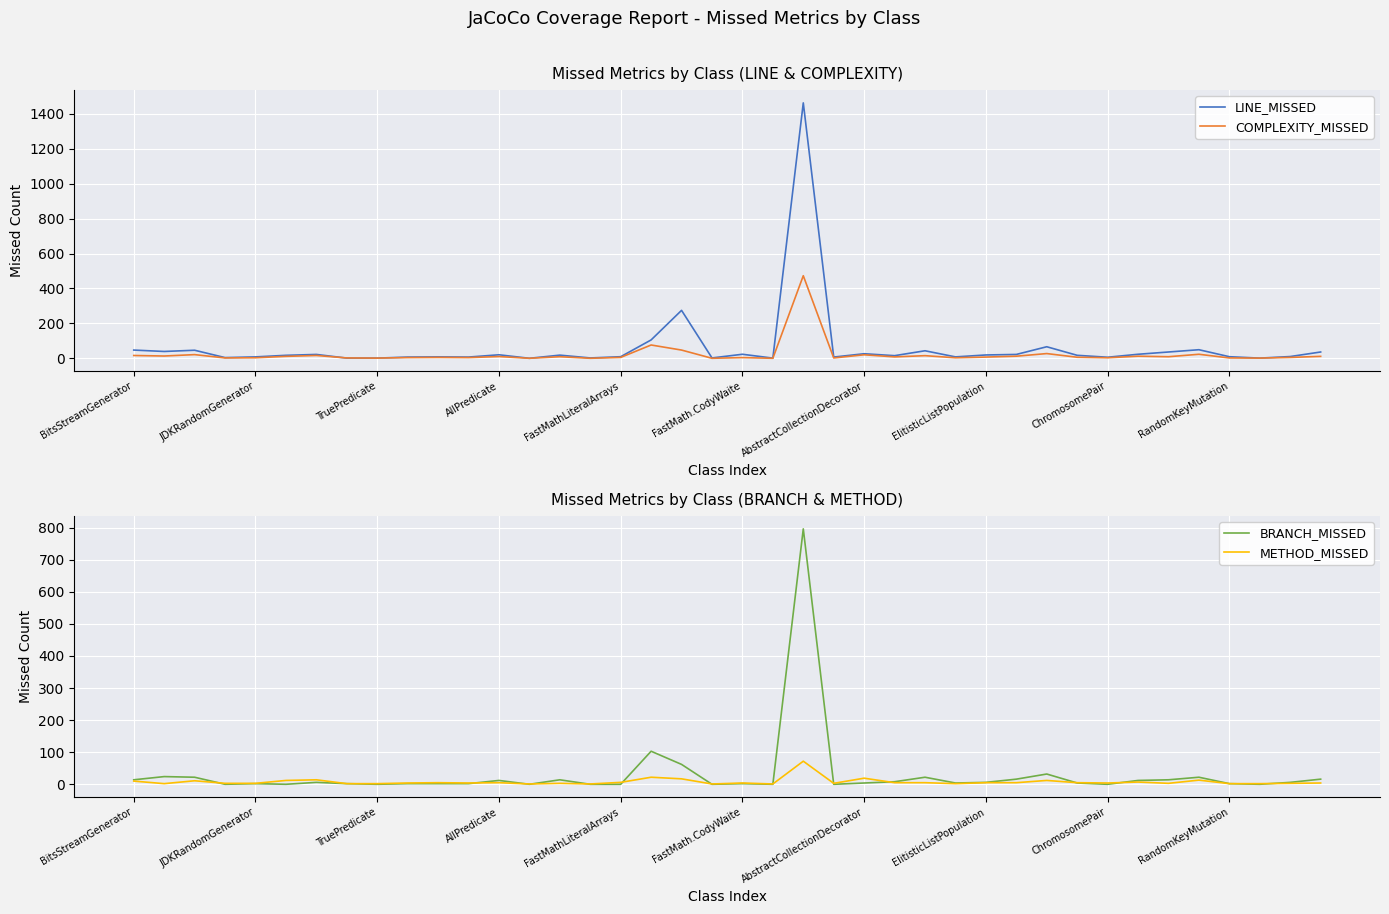

True or false: COMPLEXITY_MISSED has a value of 21 at AbstractCollectionDecorator.

True